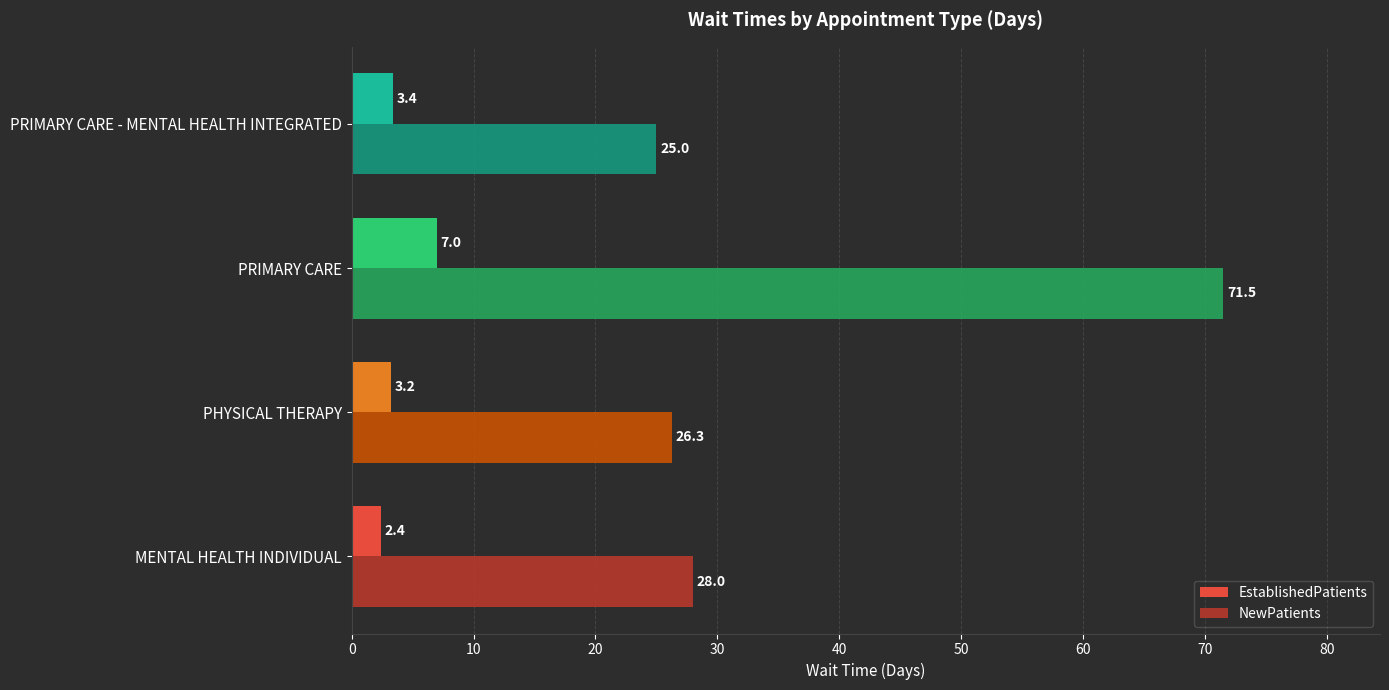

At which category does the chart reach its peak across all series?

PRIMARY CARE